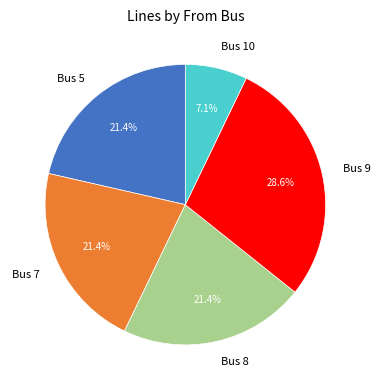

The Bus 5 slice represents 21% of the pie. True or false?

True